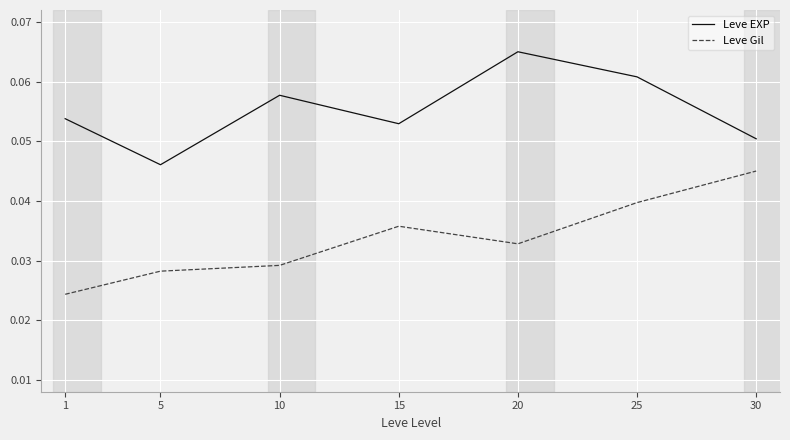

At which category does the chart reach its peak across all series?

20